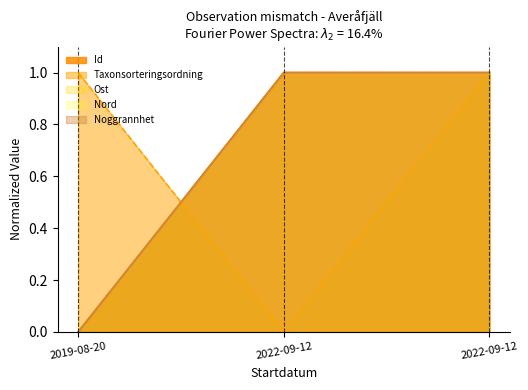

What is the sum of the Noggrannhet values at 2019-08-20 and 2022-09-12?

1.0